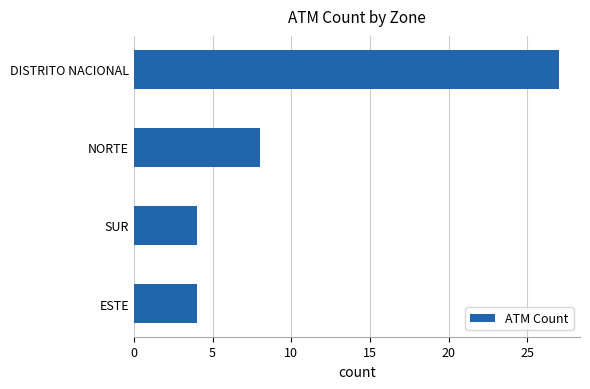

Reading bottom to top, what are all the values shown in this chart?

4	4	8	27